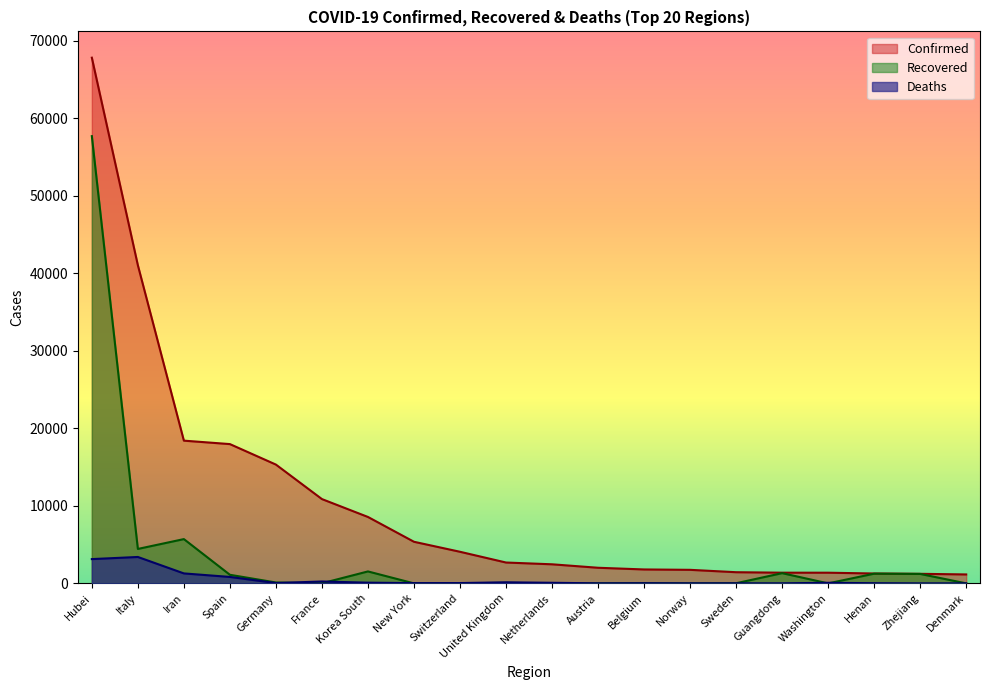

What value does the Recovered series have at Spain, to the nearest 50?

1100